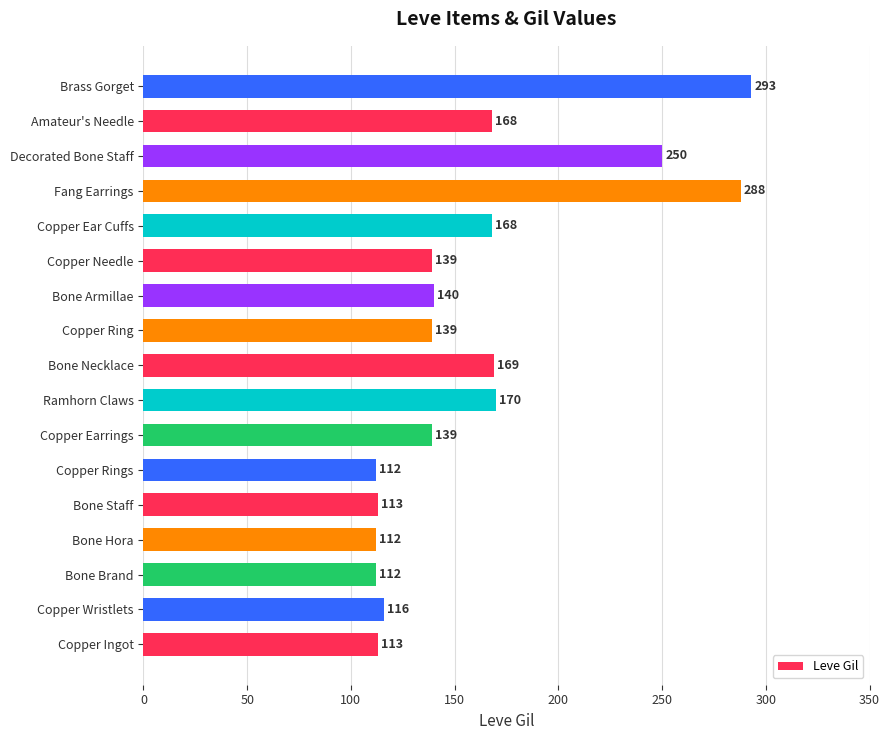

Where is the data nearest to the value 202?

Ramhorn Claws